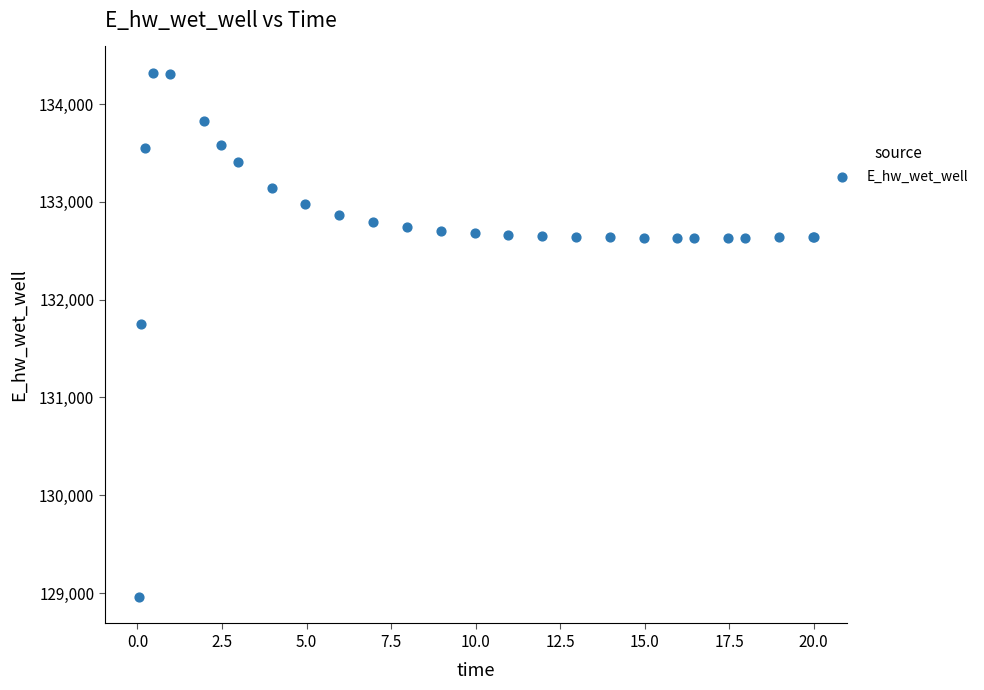

What Y value in the scatter plot is closest to 131638?

131755.0